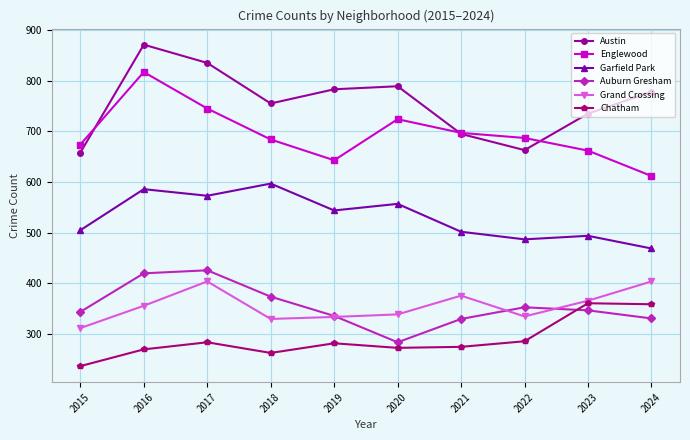

Is the value of Grand Crossing at 2020 greater than the value of Chatham at 2022?

Yes